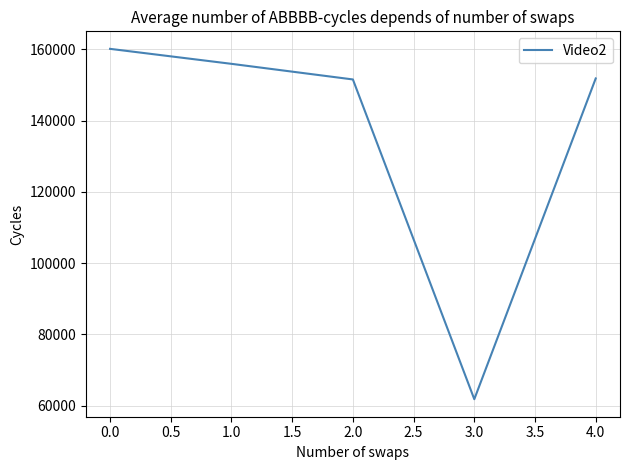

What is the sum of the values at 4.0 and 0.0?

312017